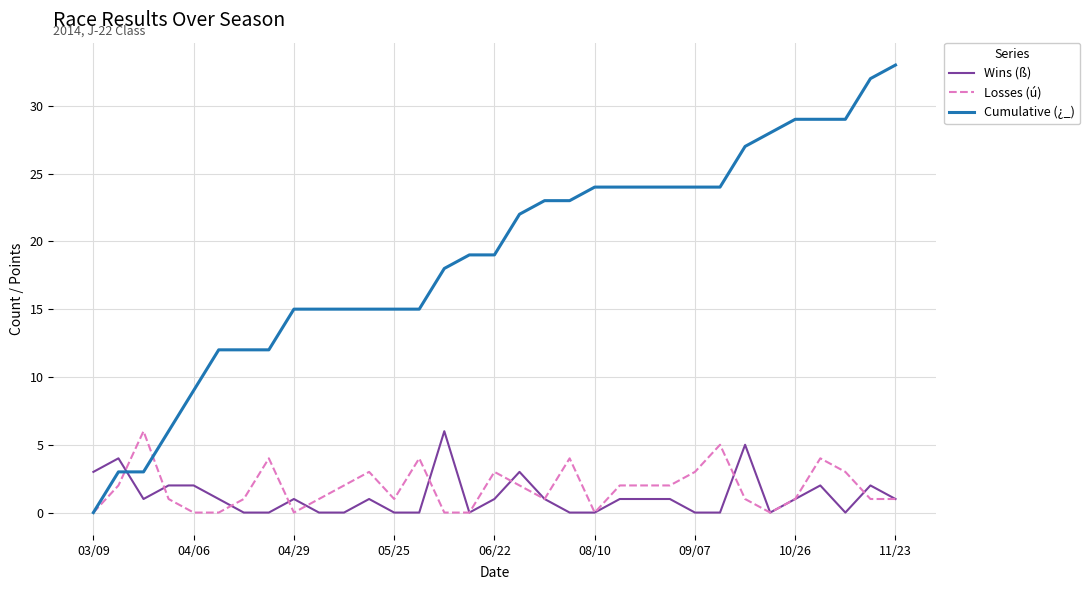

What is the maximum value shown in the chart?

33